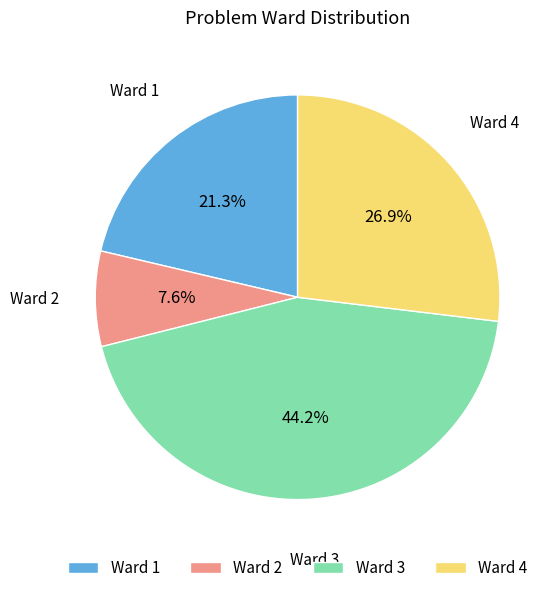

Which category has the biggest portion of the pie?

Ward 3